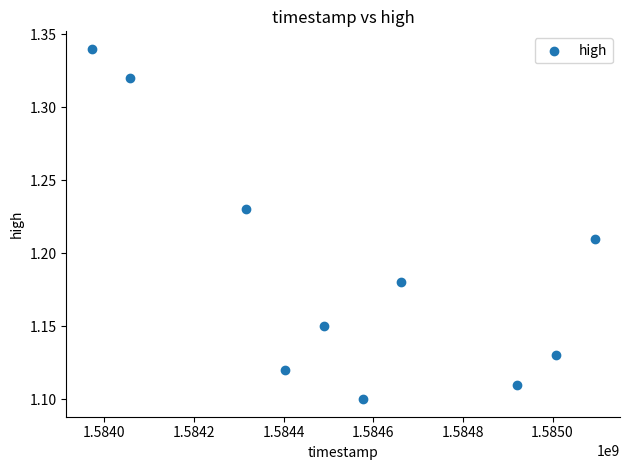

What is the range of X values (max minus min)?

1123200.0